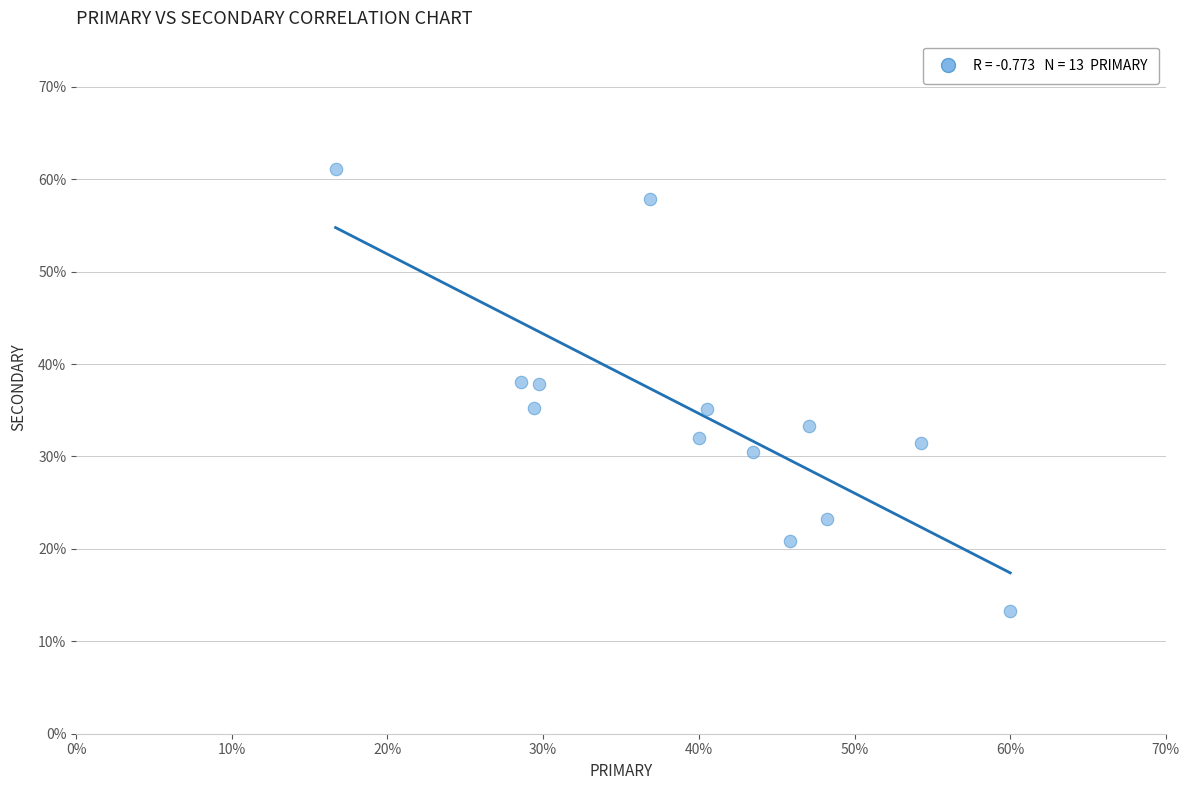

What is the range of Y values (max minus min)?

47.8